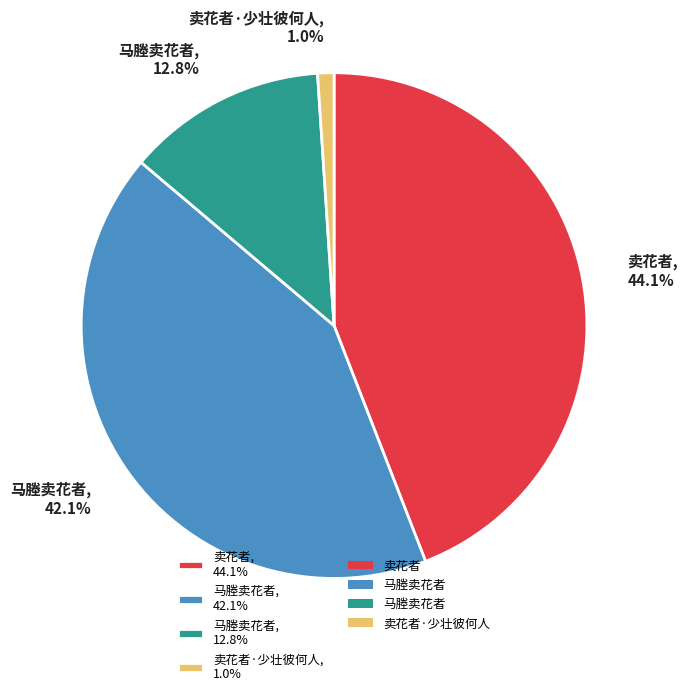

Which category has the biggest portion of the pie?

卖花者, 44.1%